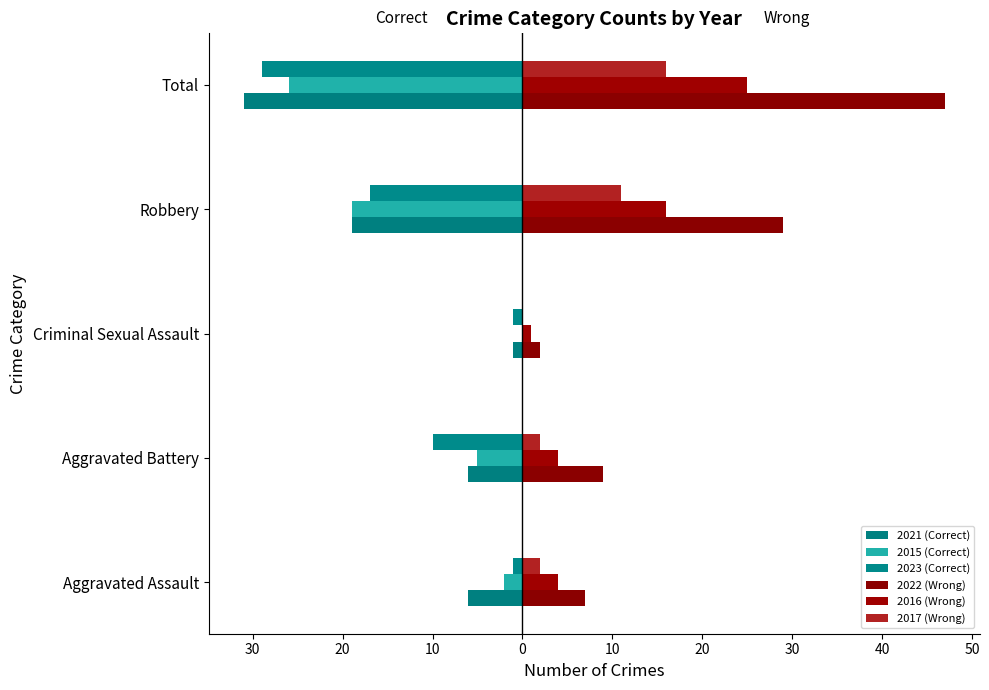

What are all the series names shown in the legend?

2021 (Correct), 2015 (Correct), 2023 (Correct), 2022 (Wrong), 2016 (Wrong), 2017 (Wrong)